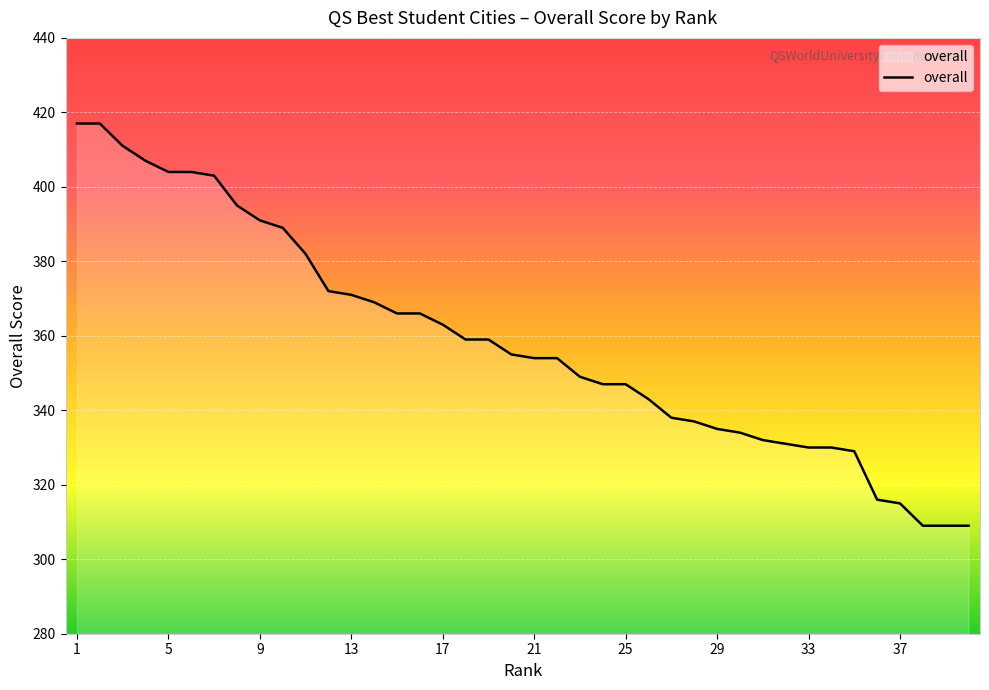

What is the minimum value shown in the chart?

309